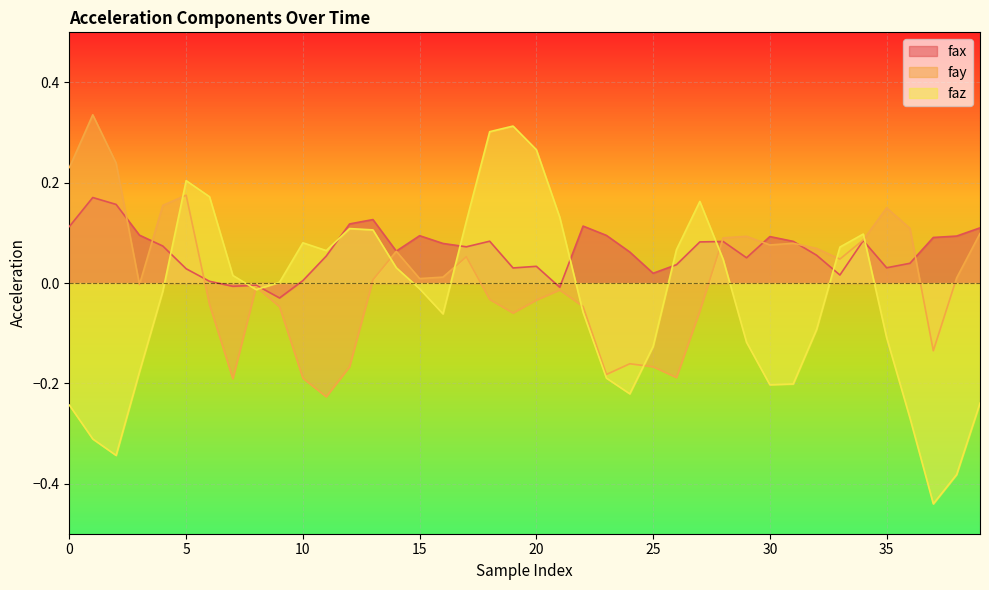

How many negative values does the faz series have?

21